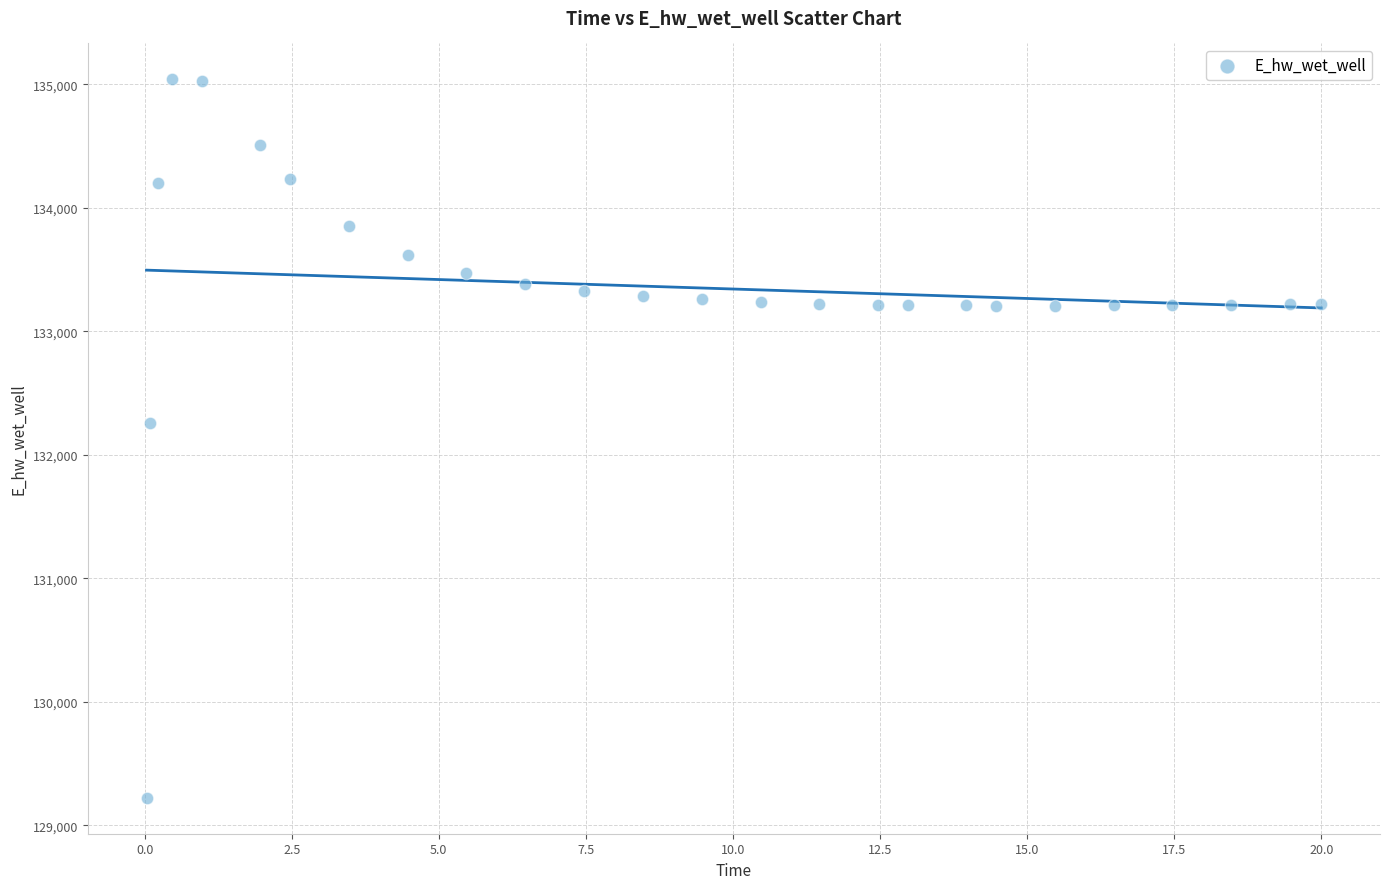

What is the range of Y values (max minus min)?

5816.9